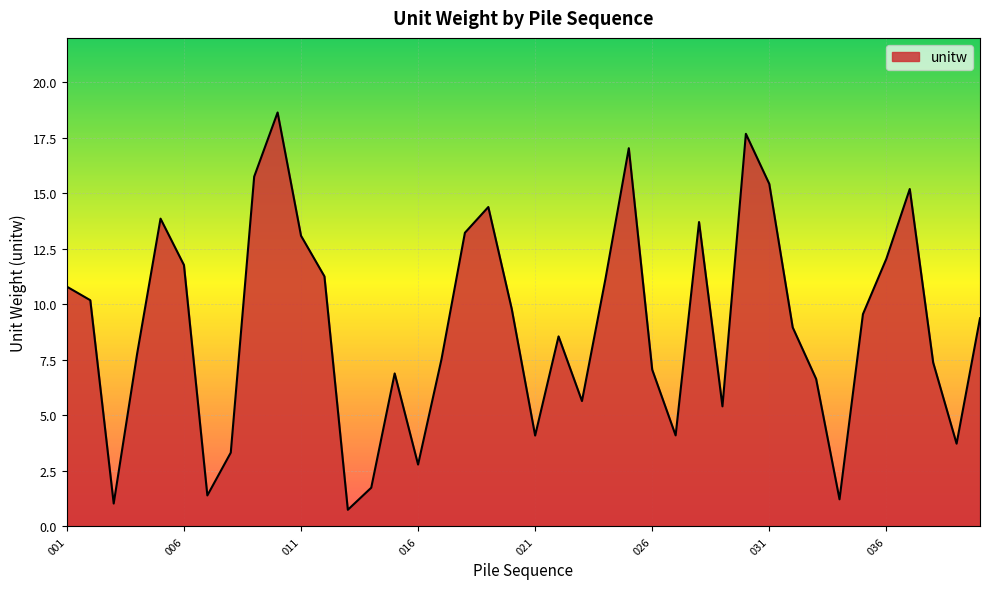

Does the chart display data point markers on the line(s)?

No